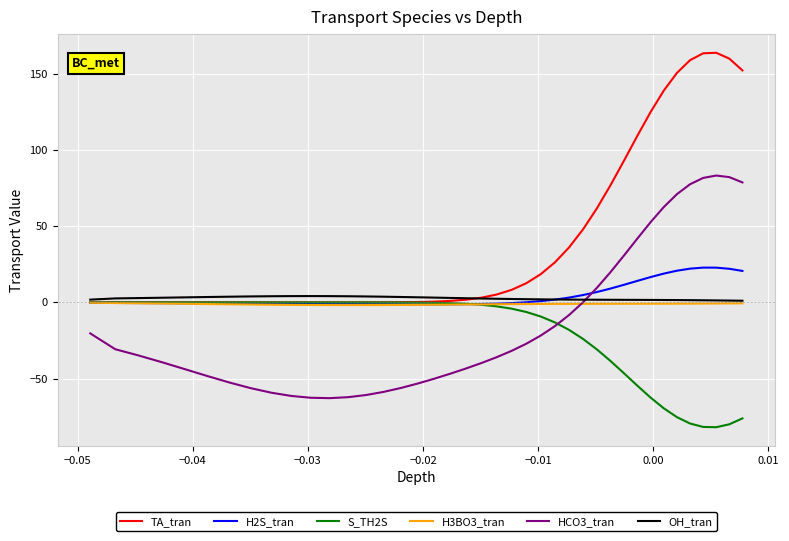

What is the minimum value for HCO3_tran?

-62.8